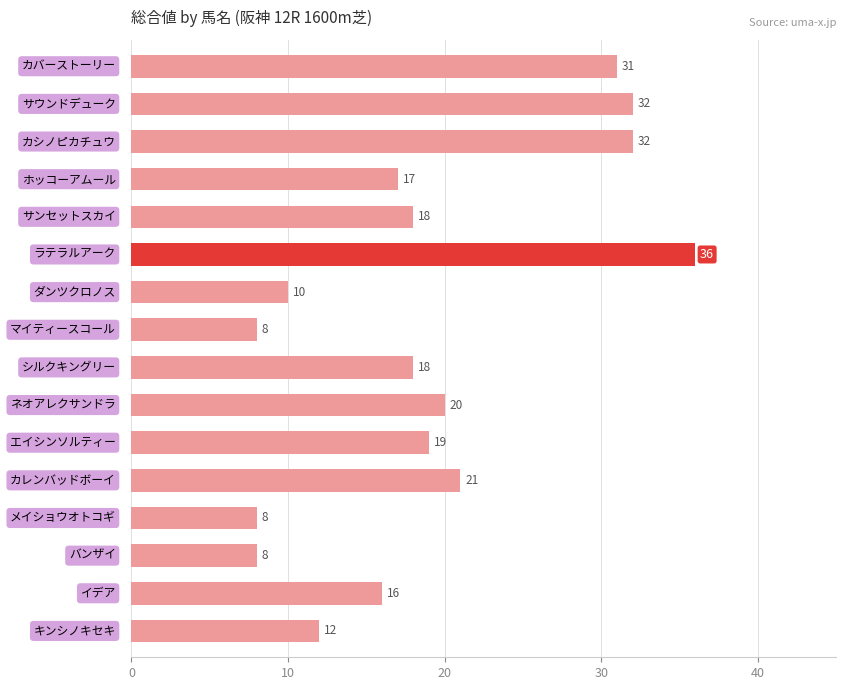

Reading top to bottom, transcribe all the data shown in this chart.

31	32	32	17	18	36	10	8	18	20	19	21	8	8	16	12